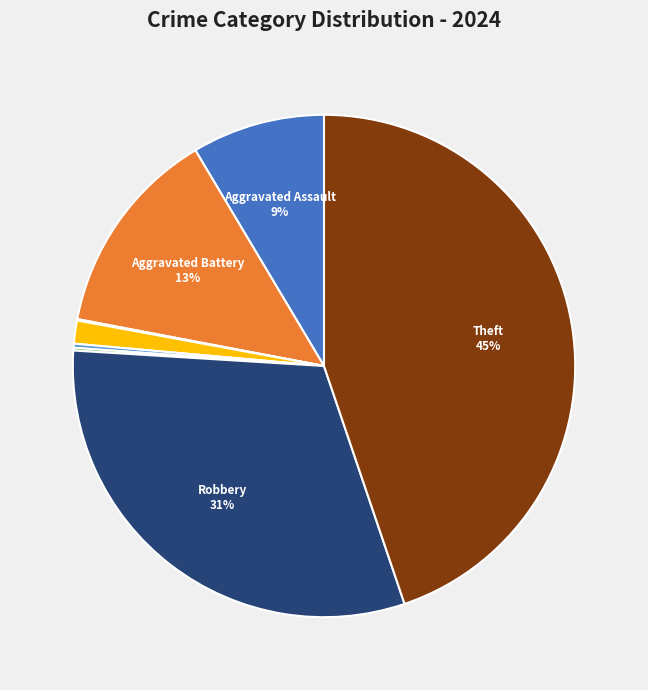

To the nearest percent, what is the difference between the largest and smallest slice percentages?

45%